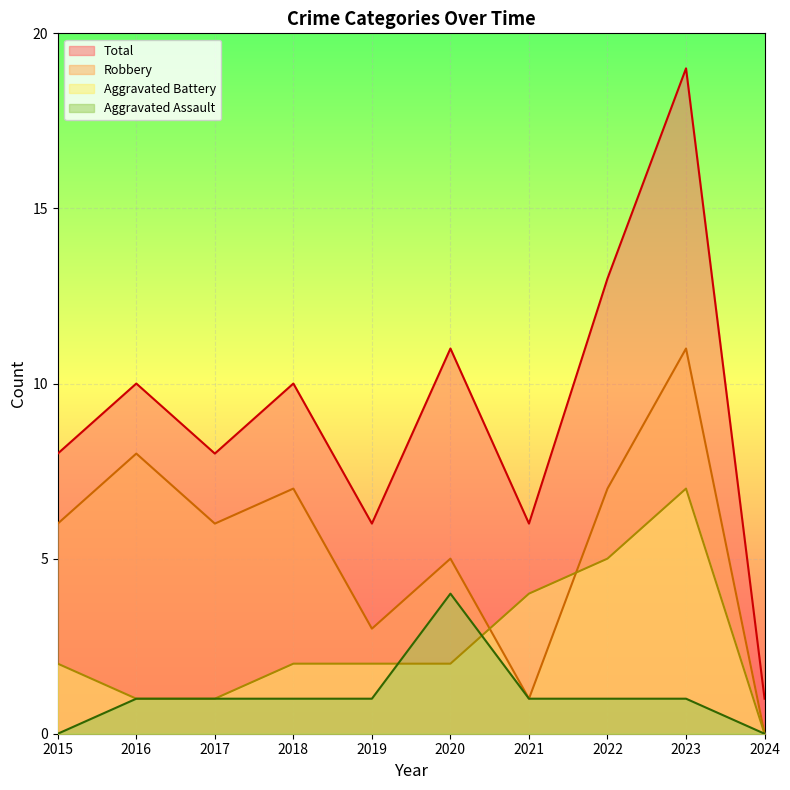

Where is the first local minimum for Robbery?

2017